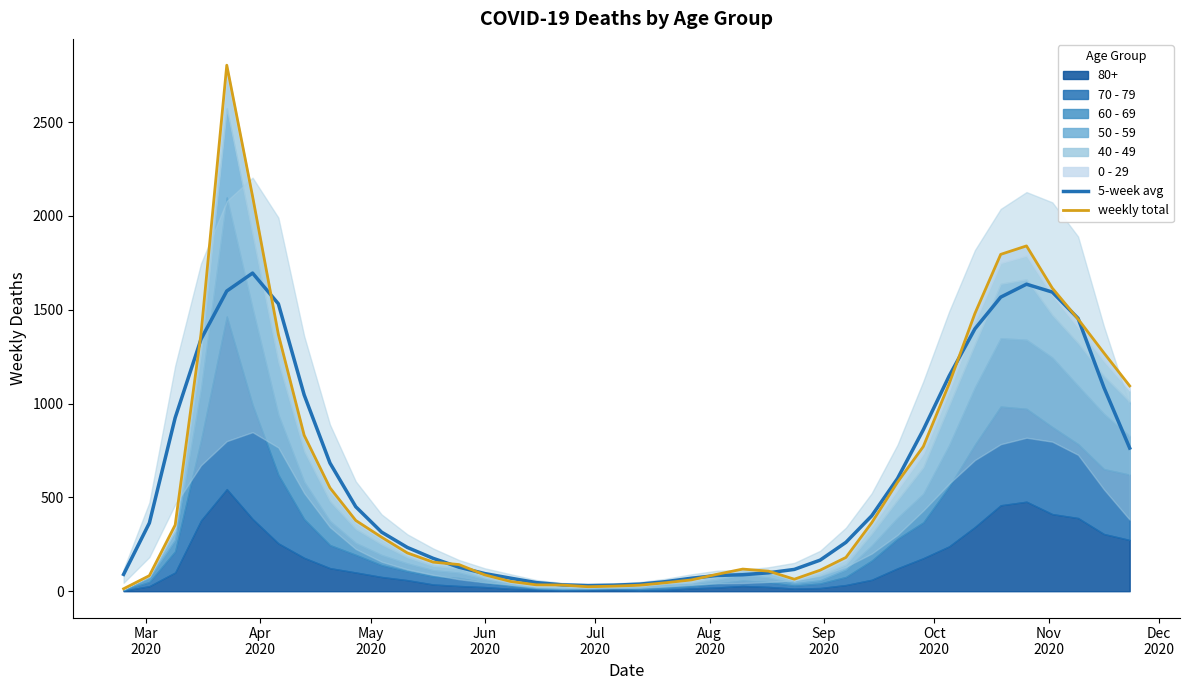

How many data points in weekly total are above 288?

19